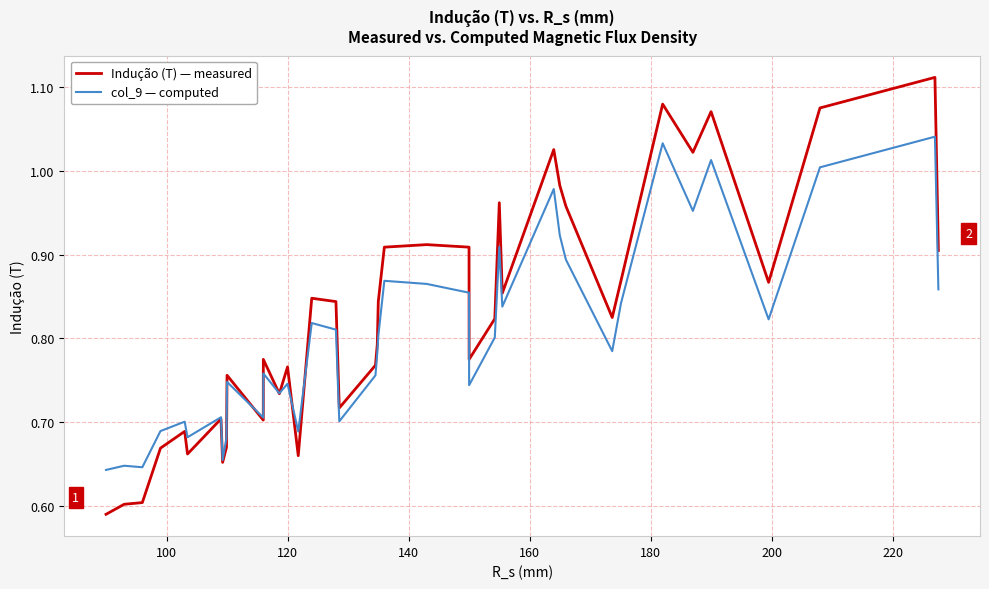

What are all the series names shown in the legend?

Indução (T) — measured, col_9 — computed